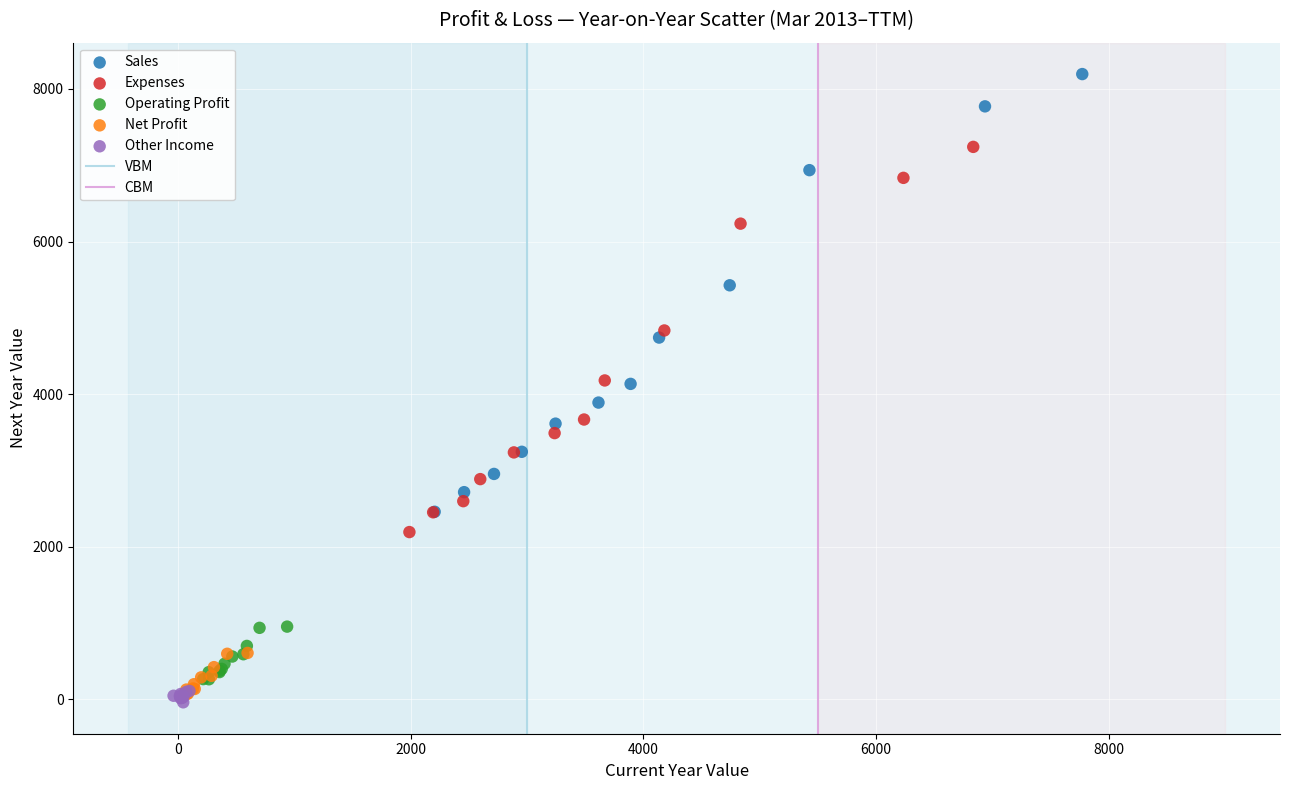

Which series has the largest Y range (max minus min)?

Sales